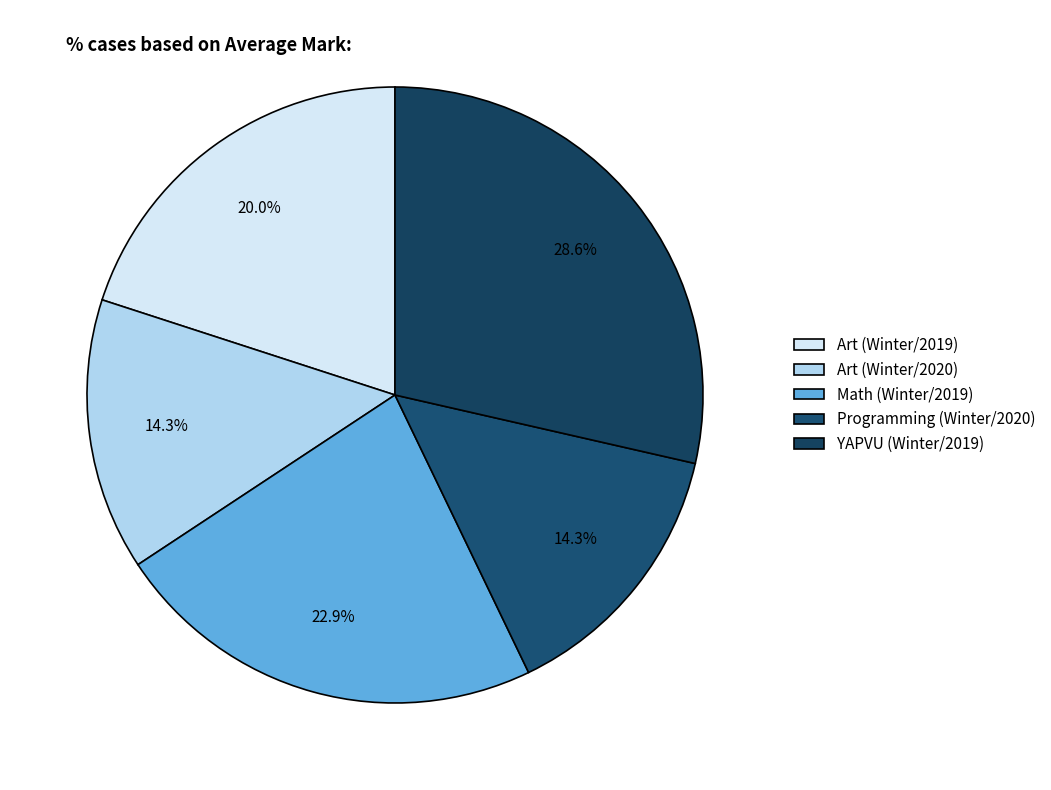

What is the total percentage of Art (Winter/2019) and Art (Winter/2020)?

34.3%